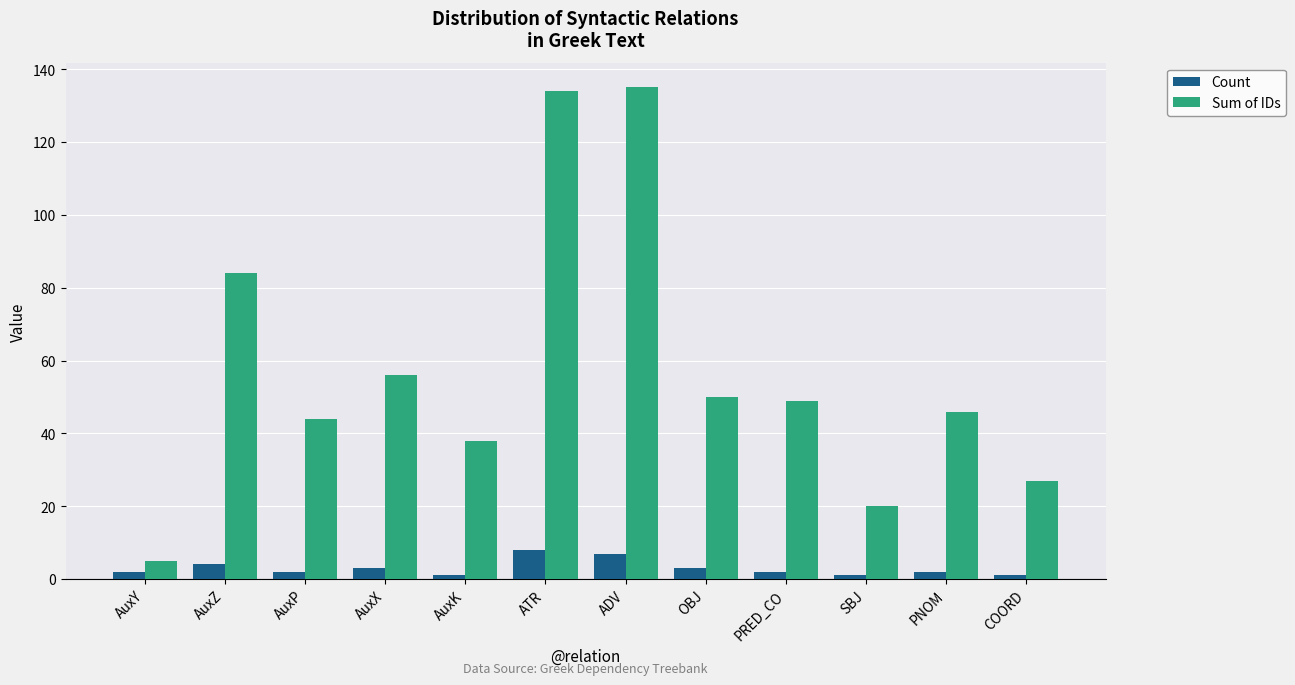

What is the average value of the Sum of IDs series?

57